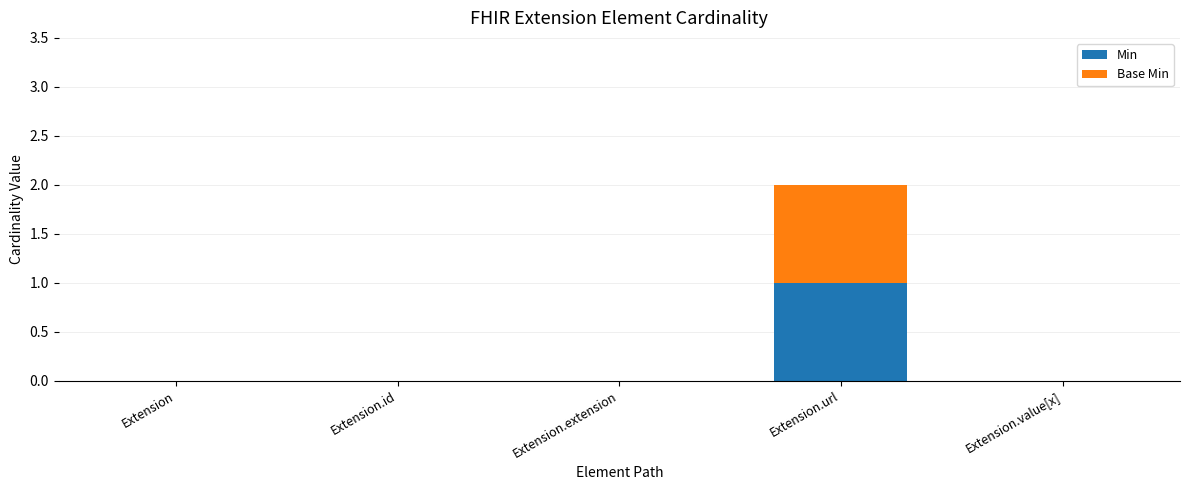

Are the bars horizontal?

No